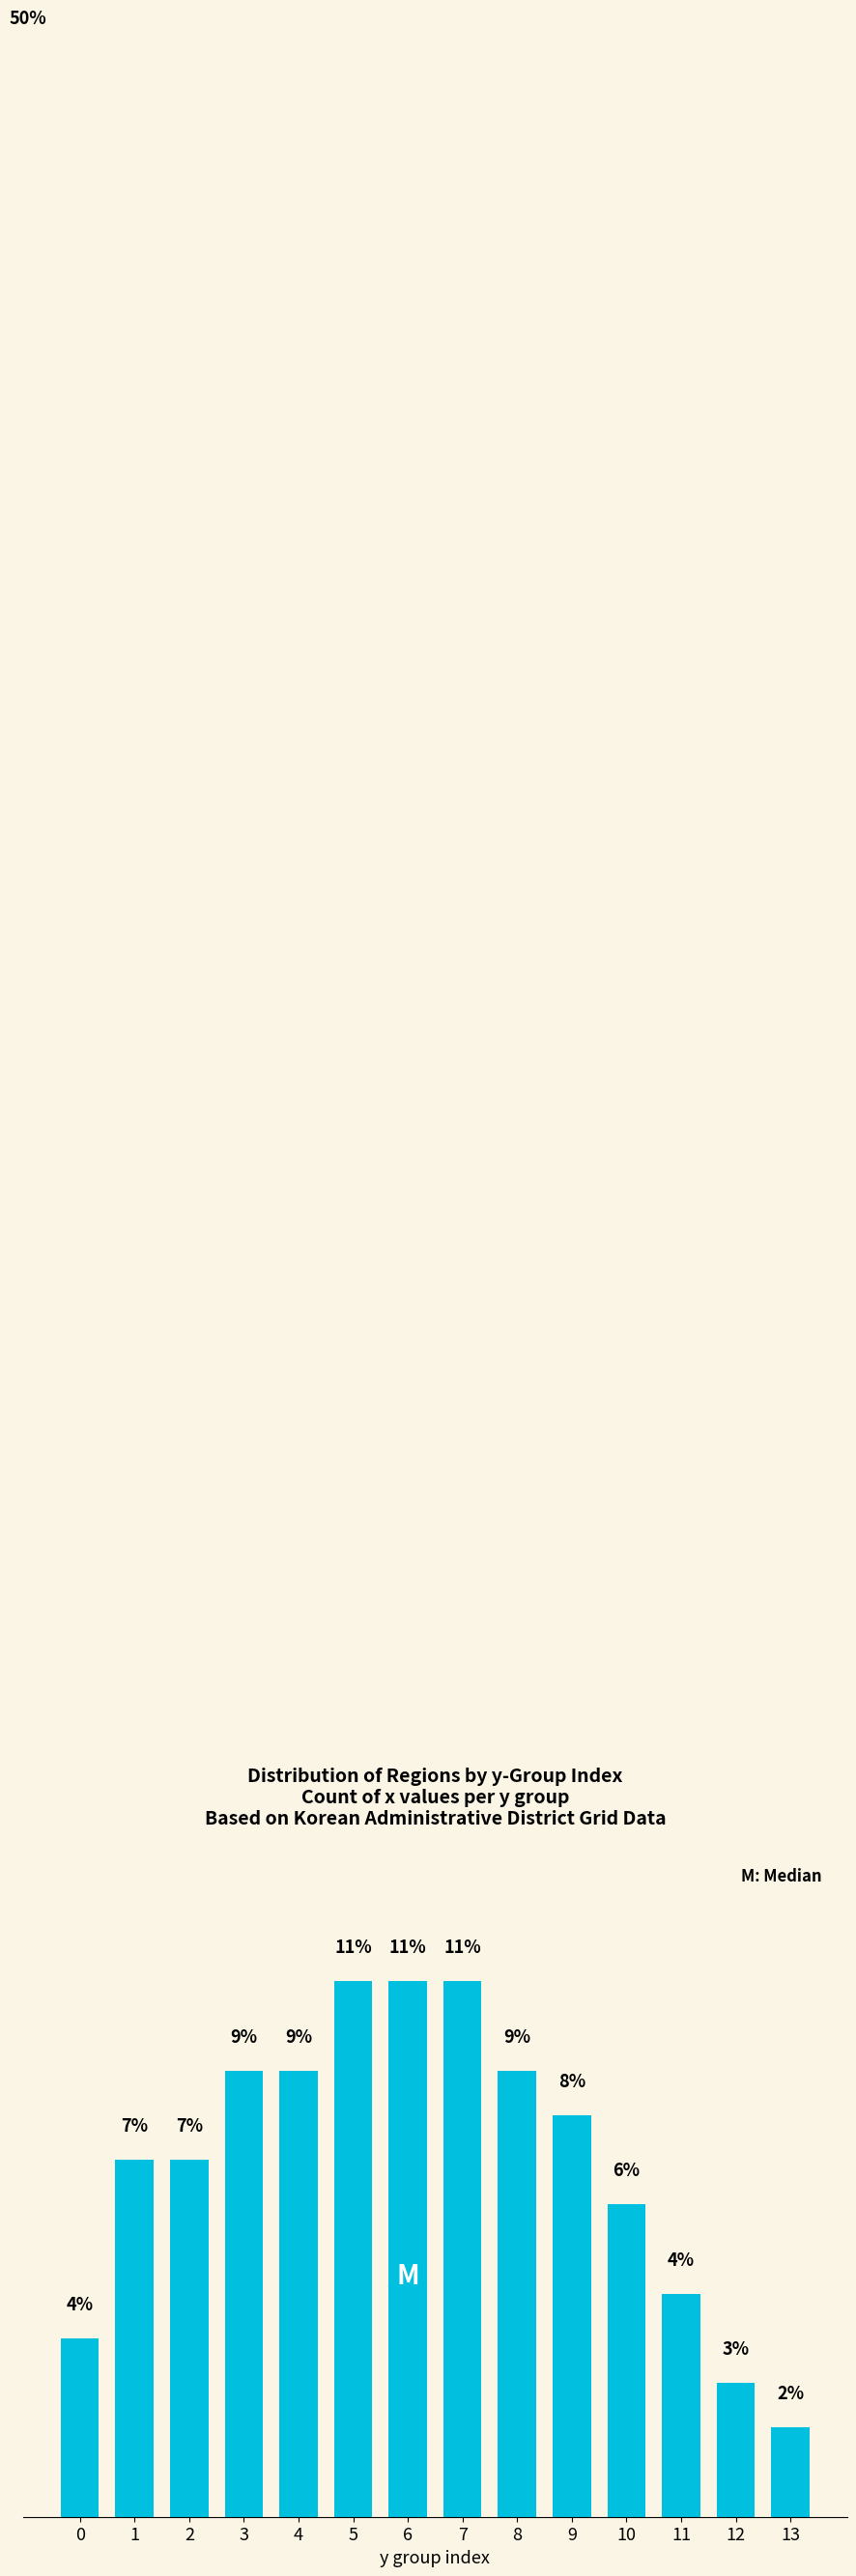

What is the value of the 1st bar from the left?

3.6